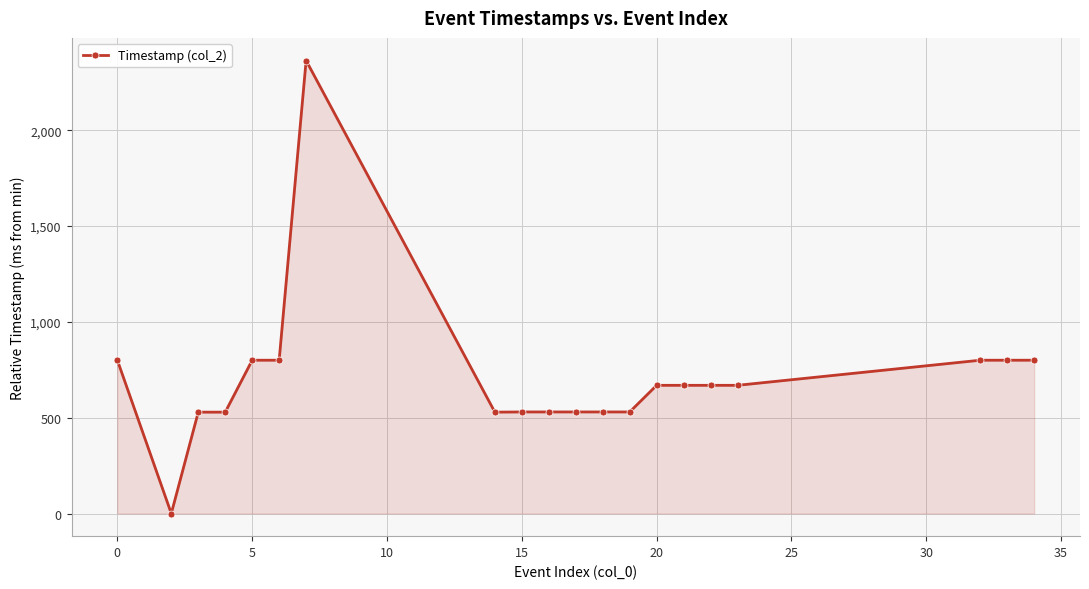

What is the sum of all values?

14077